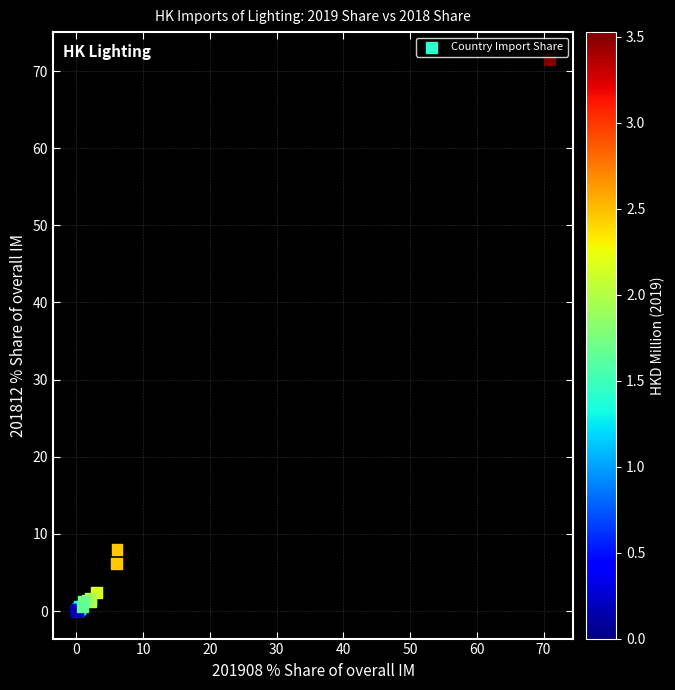

What Y value in the scatter plot is closest to 35?

8.0